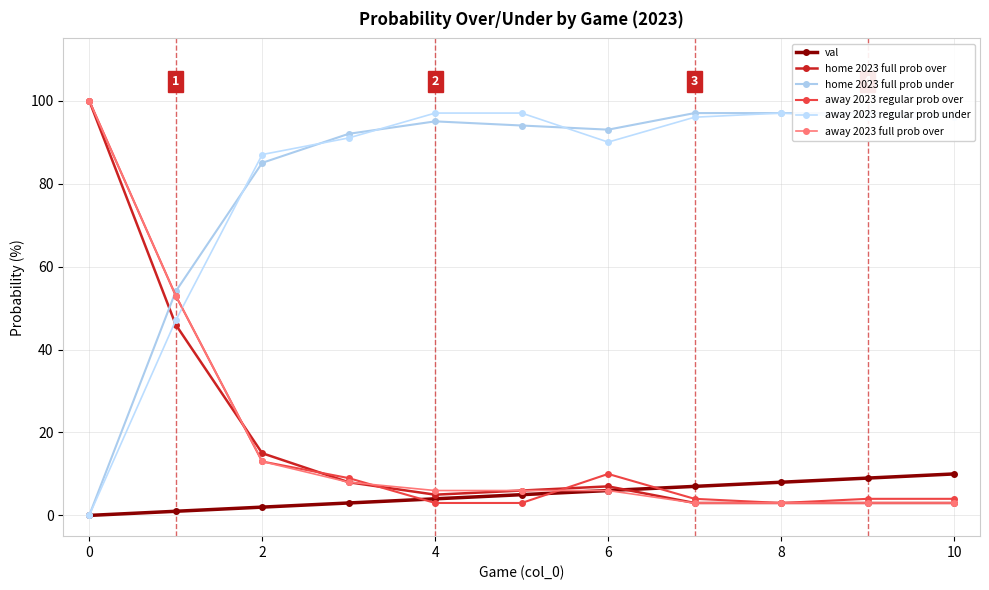

Is the value of away 2023 regular prob under at 4 greater than the value of home 2023 full prob over at 4?

Yes